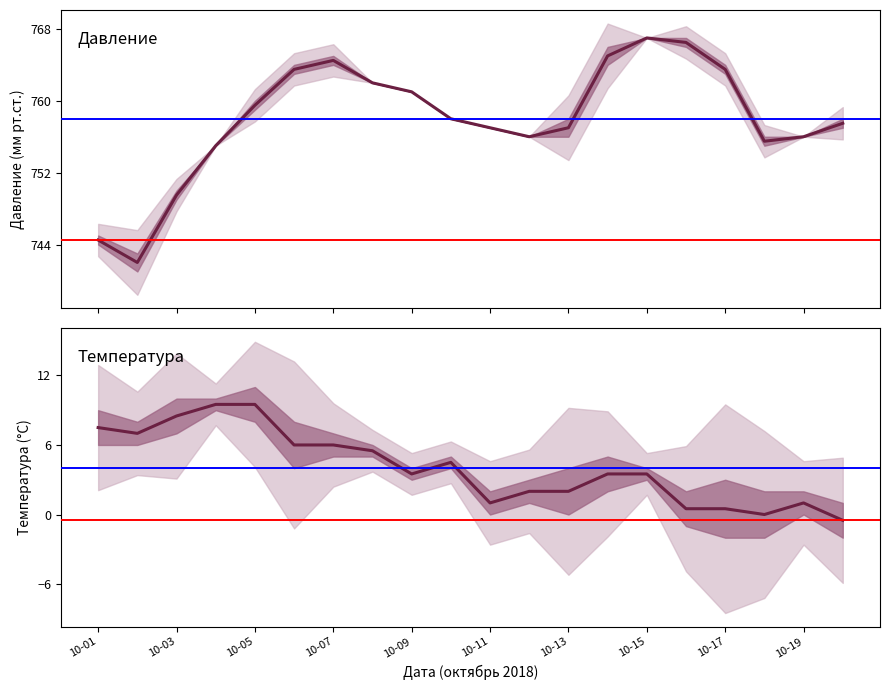

At how many categories does at least one series exceed 174?

20